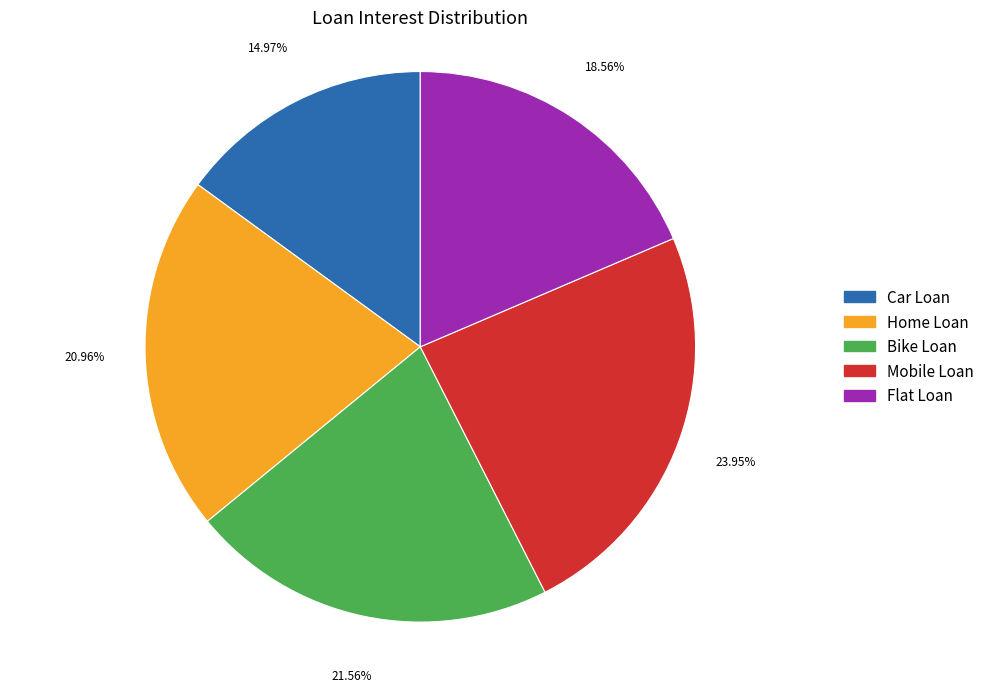

Does Bike Loan represent more than half of the total?

No